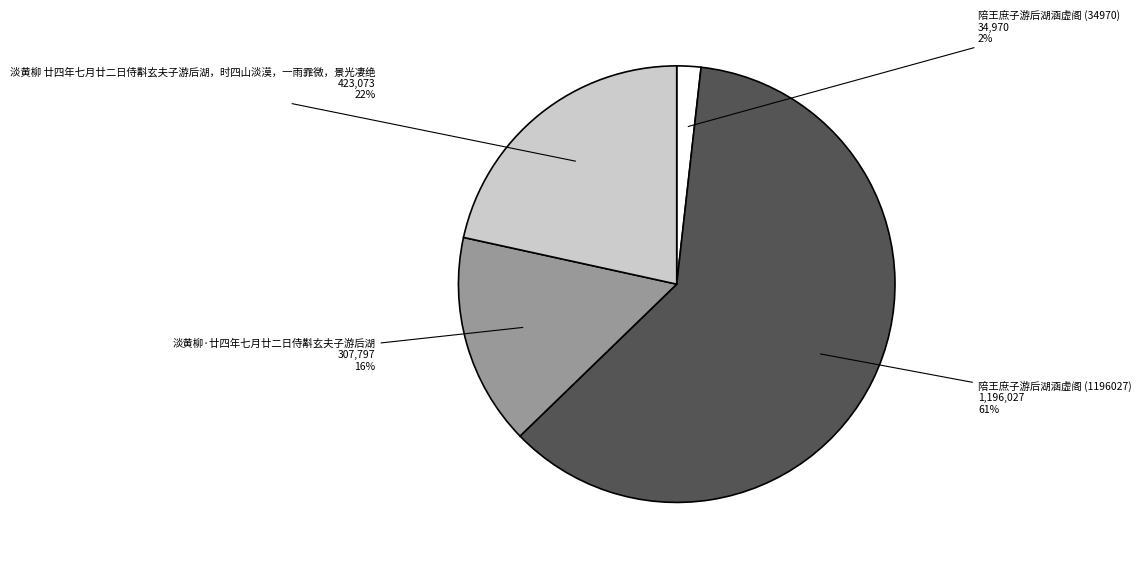

The 陪王庶子游后湖涵虚阁 (1196027) slice represents 66% of the pie. True or false?

False